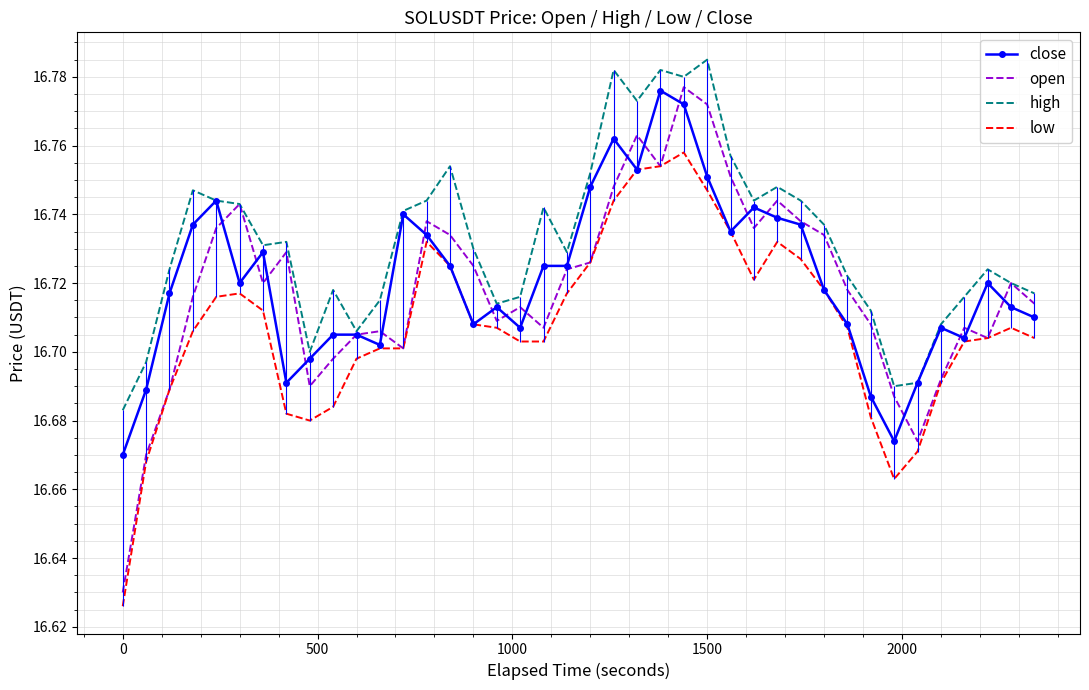

Which series has the largest total across all categories?

high